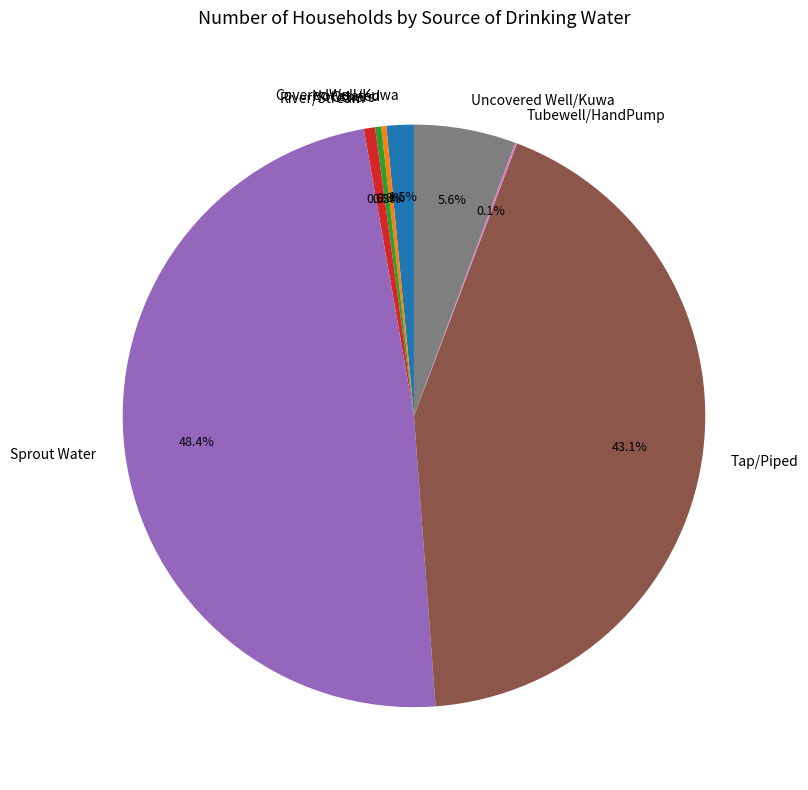

What is the largest slice in the pie chart?

Sprout Water